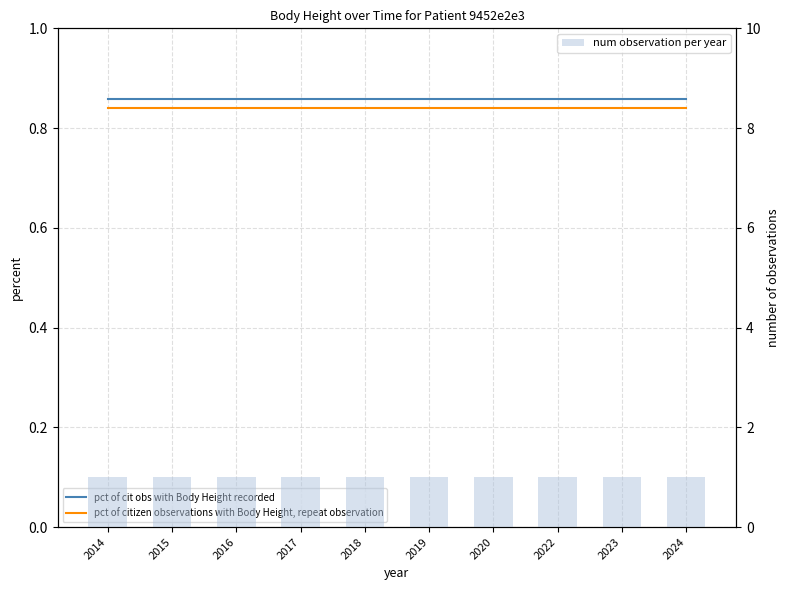

What is the average value of the pct of cit obs with Body Height recorded series?

0.9